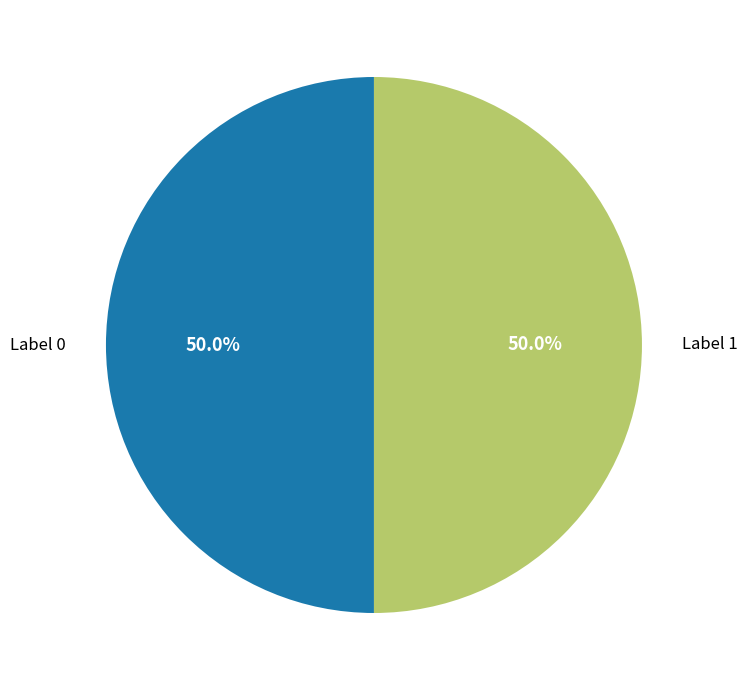

Combined, what portion of the pie is Label 1 and Label 0?

100.0%